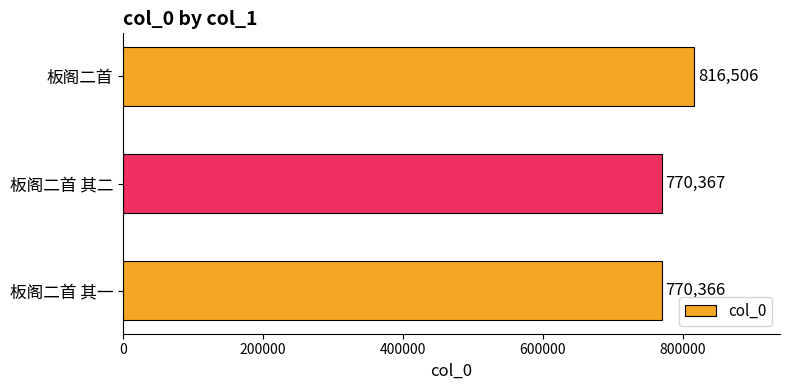

The chart shows a value of 770367 at 板阁二首 其二. True or false?

True